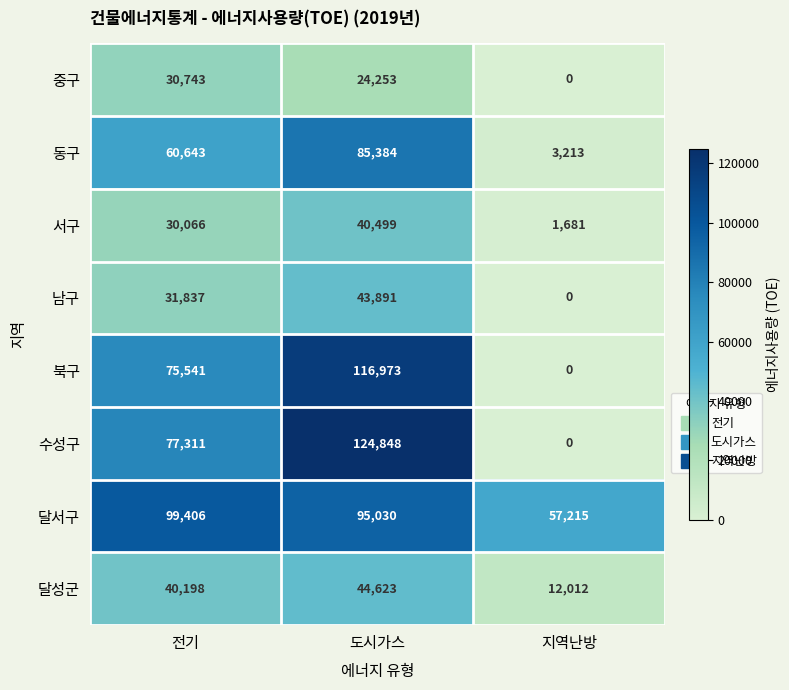

What is the sum of all 중구 values?

54996